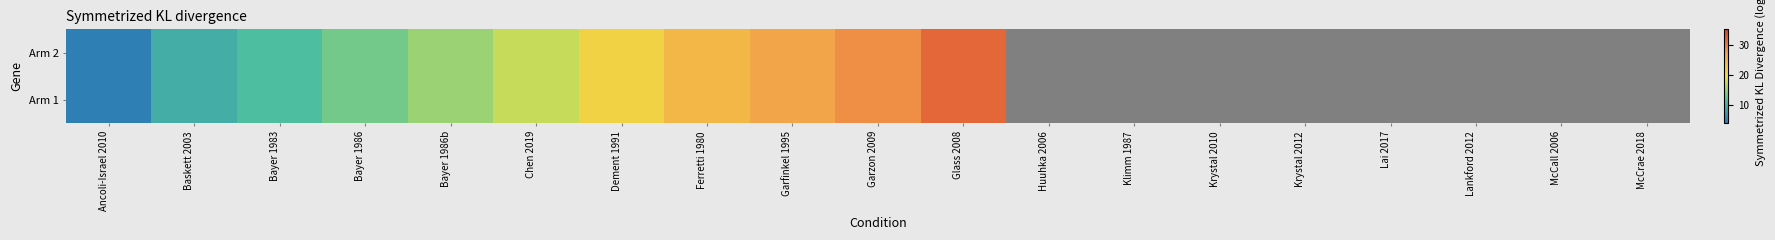

Between McCrae 2018 and Bayer 1986, which is larger?

Bayer 1986